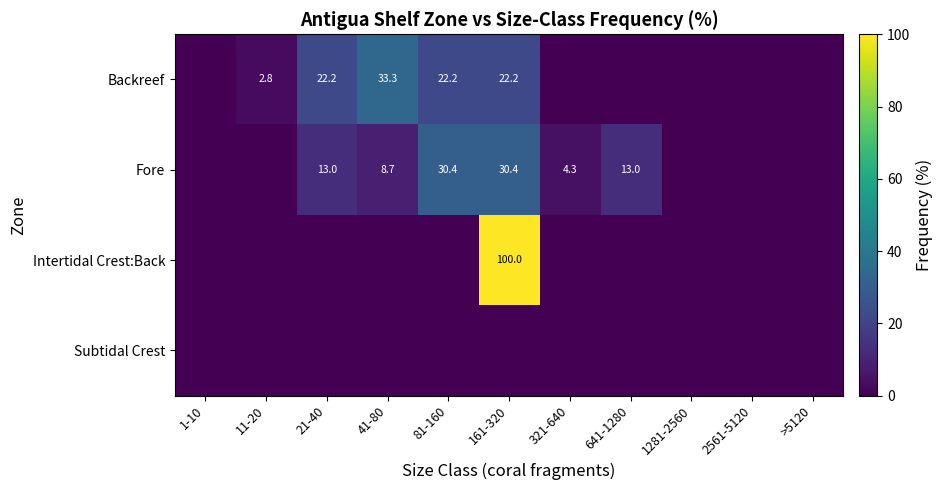

True or false: Fore has a value of 7.2 at 321-640.

False